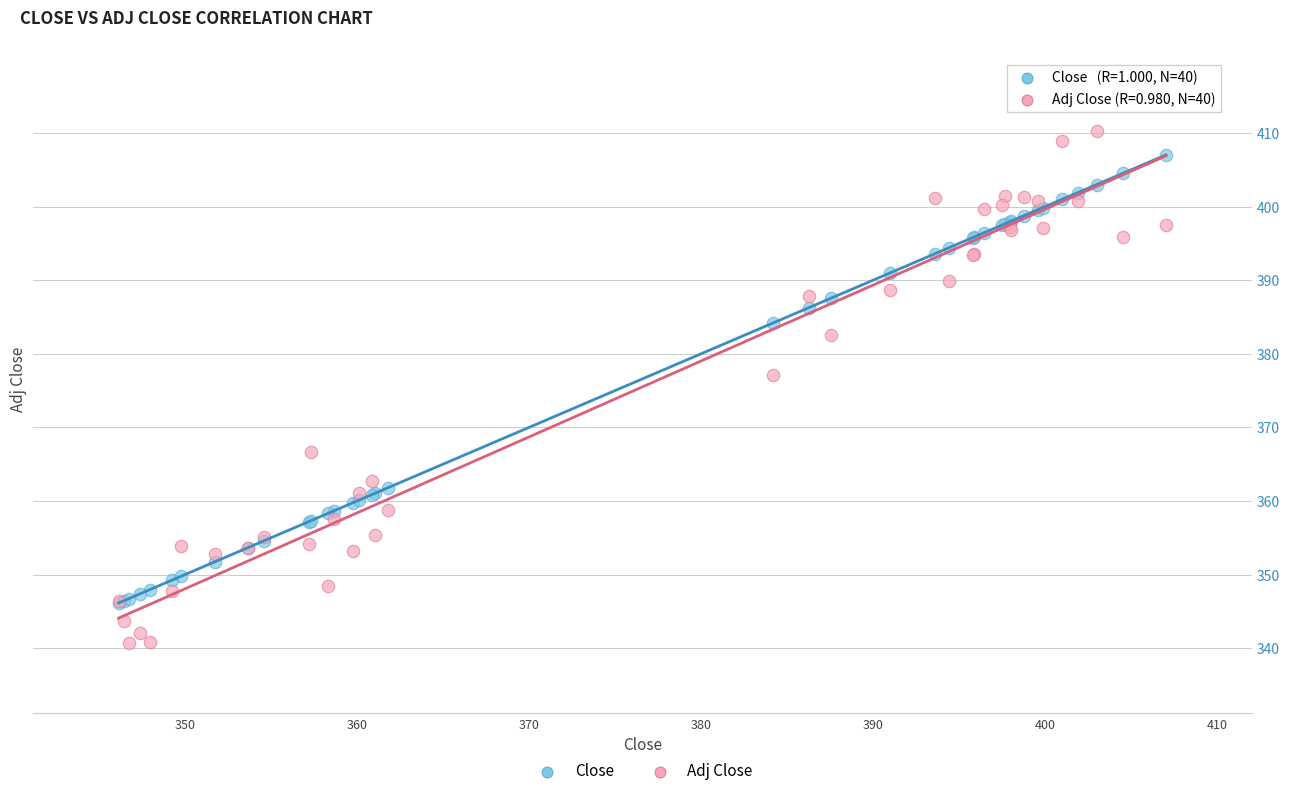

In the Close series, what Y value is closest to 376?

384.2